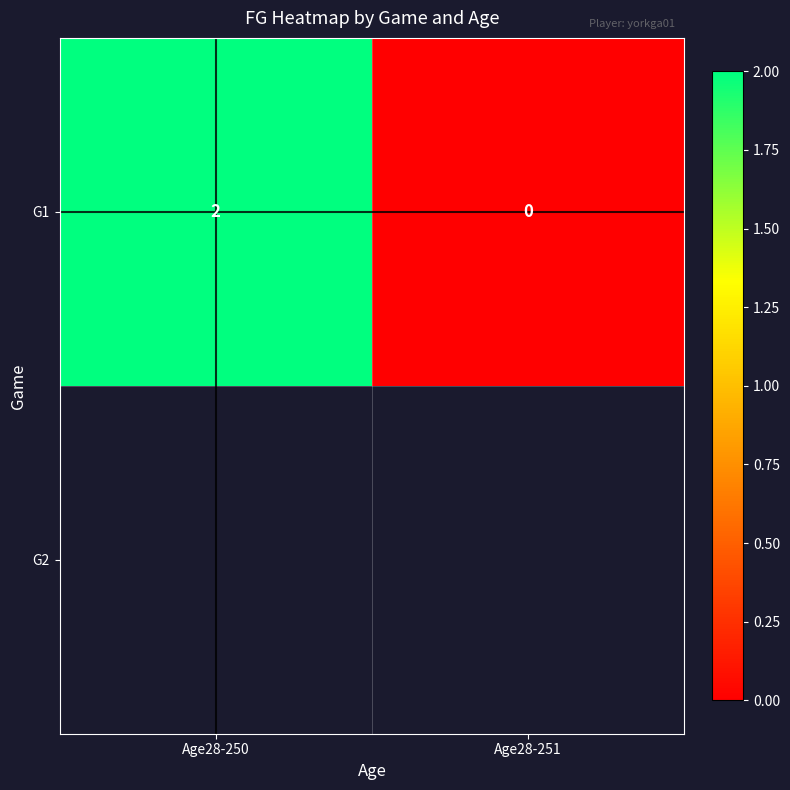

Which label corresponds to the smallest value in the chart?

Age28-251